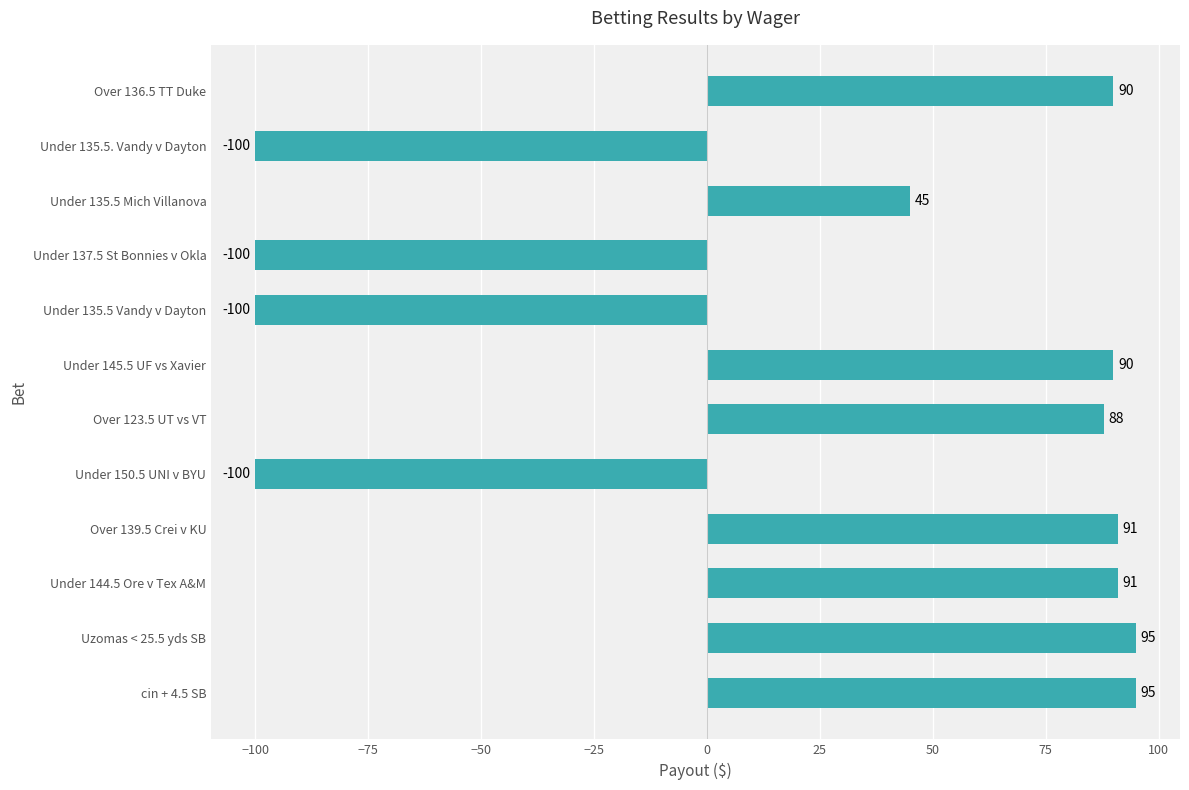

What is the minimum value shown in the chart?

-100